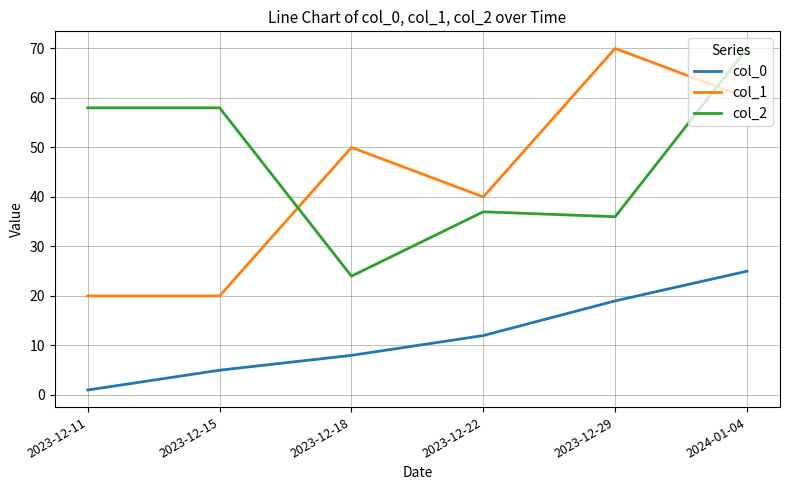

What is the difference between the highest and lowest values at 2023-12-22?

28